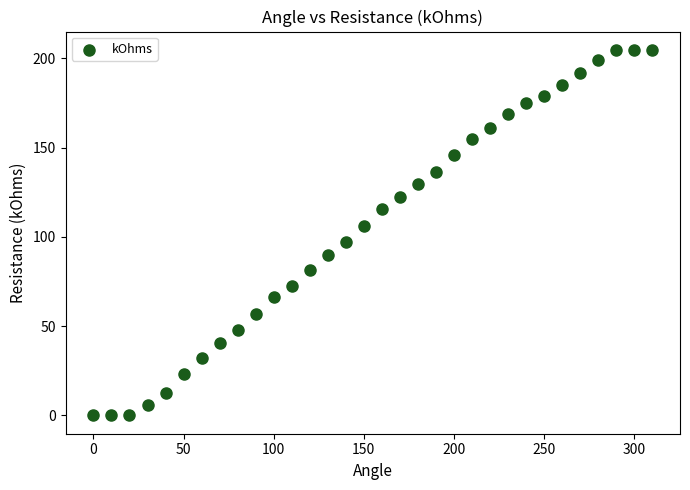

What is the range of X values (max minus min)?

310.0